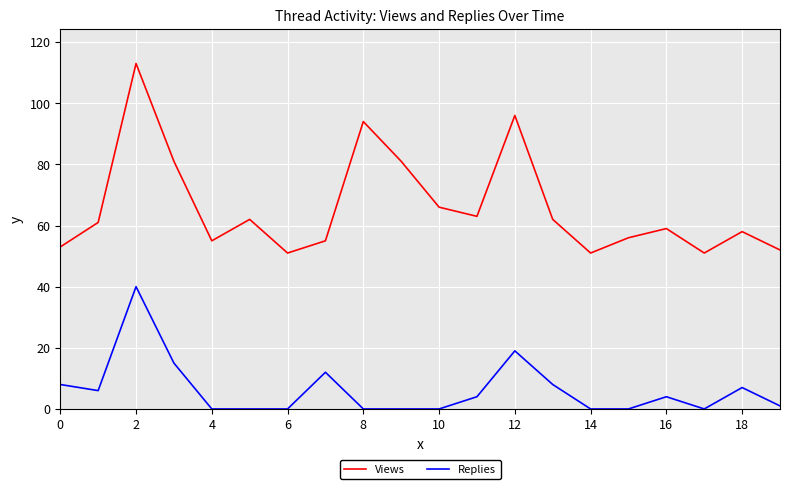

Reading left to right, list all the values displayed in this chart.

Views: 53	61	113	81	55	62	51	55	94	81	66	63	96	62	51	56	59	51	58	52
Replies: 8	6	40	15	0	0	0	12	0	0	0	4	19	8	0	0	4	0	7	1